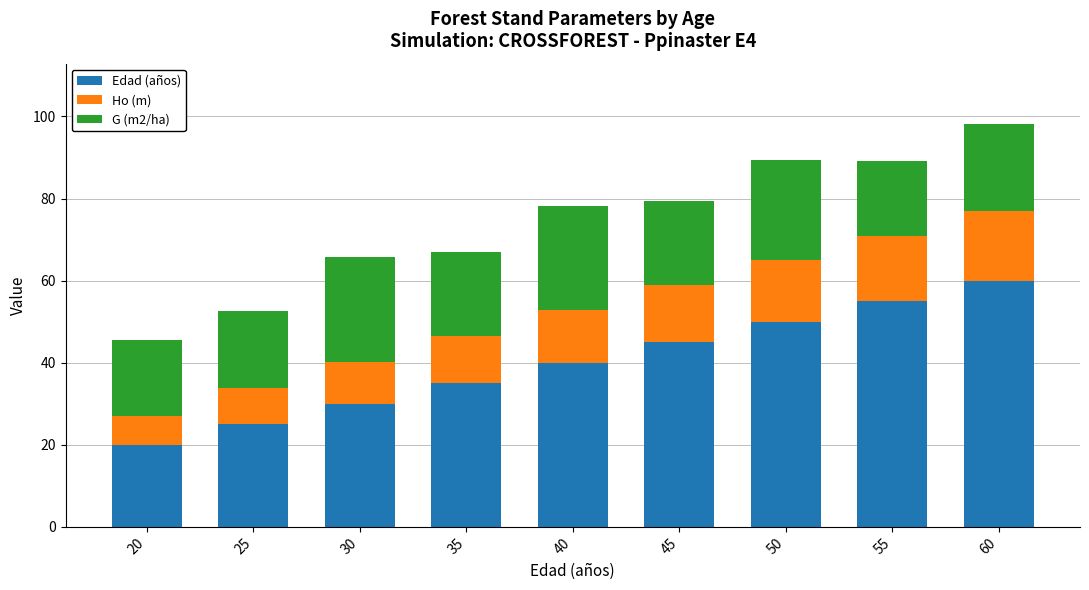

What is the total value across all series at 60?

98.2